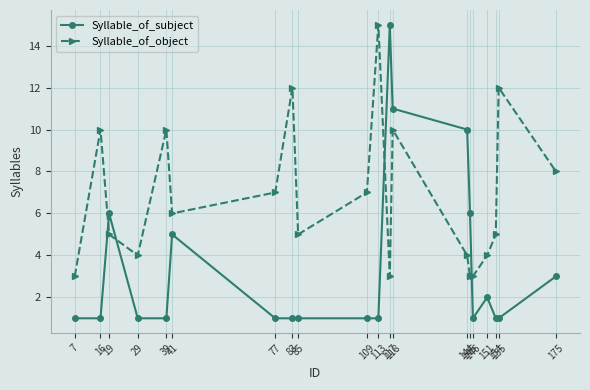

Between which two adjacent categories do Syllable_of_object and Syllable_of_subject first intersect?

16 and 19